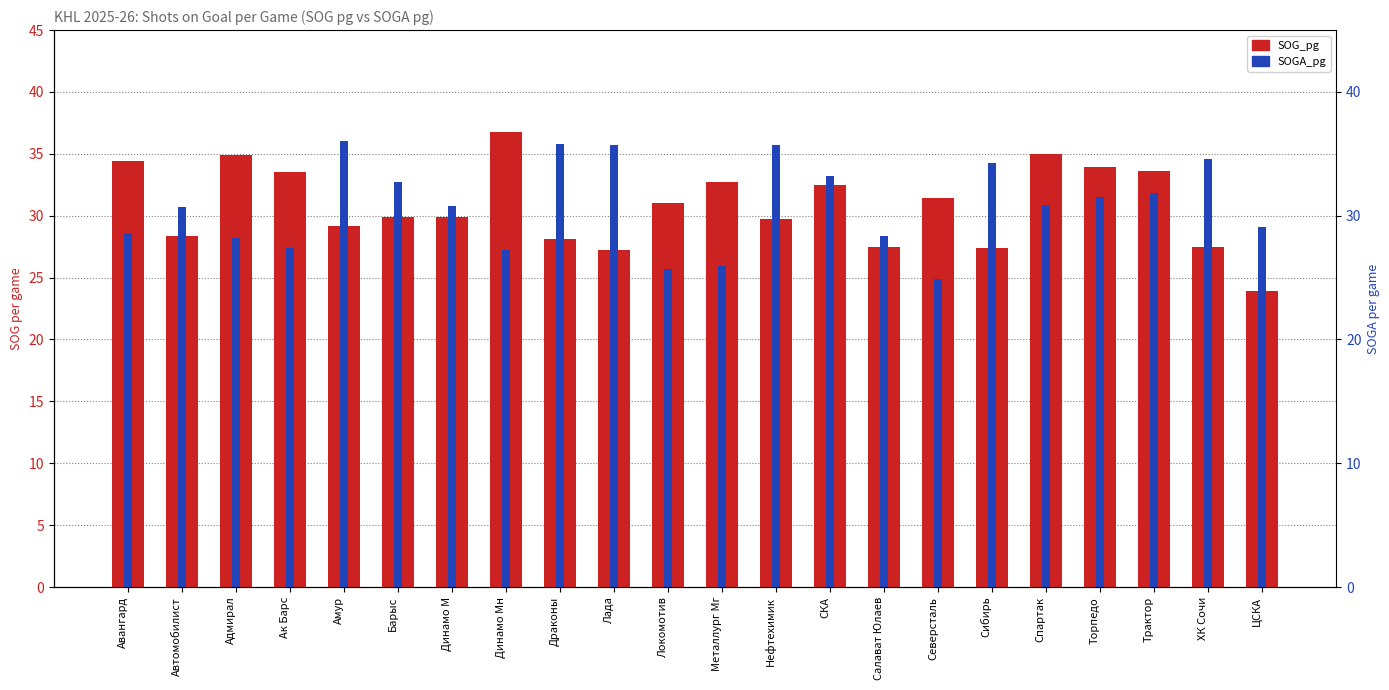

At how many categories does at least one series exceed 34?

10